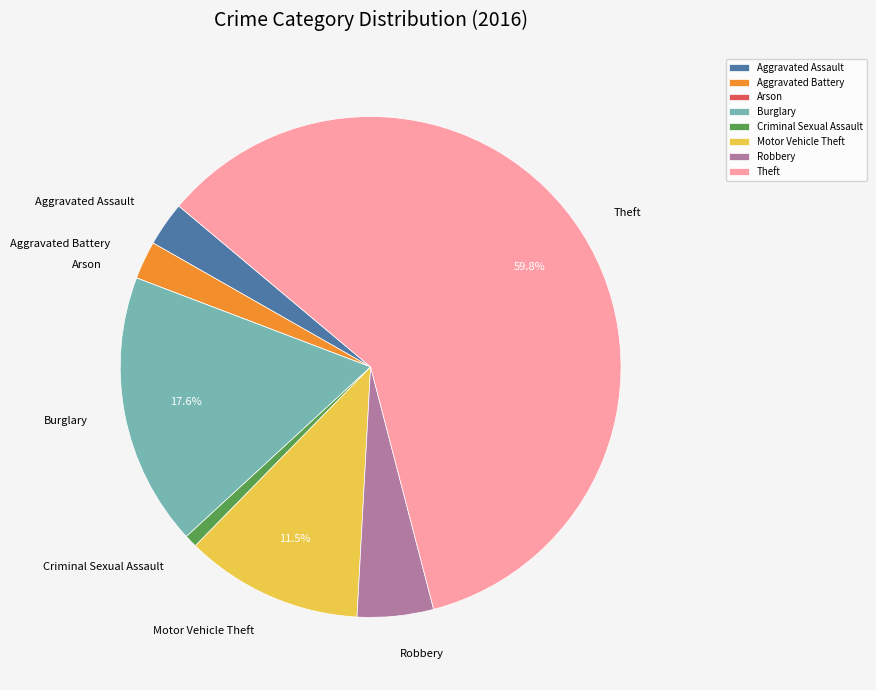

What percentage is NOT represented by Burglary?

82.4%